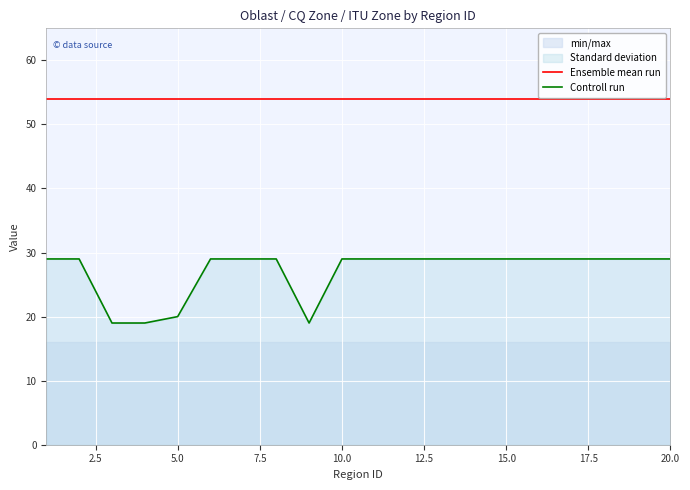

True or false: Controll run and Ensemble mean run cross at least once.

False